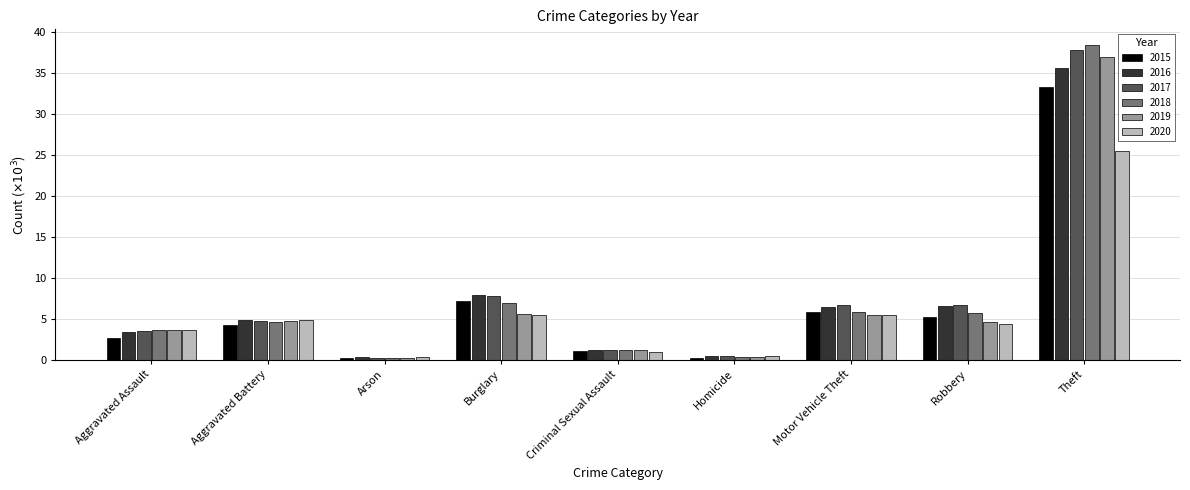

The value of 2017 at Robbery is 10.0. True or false?

False